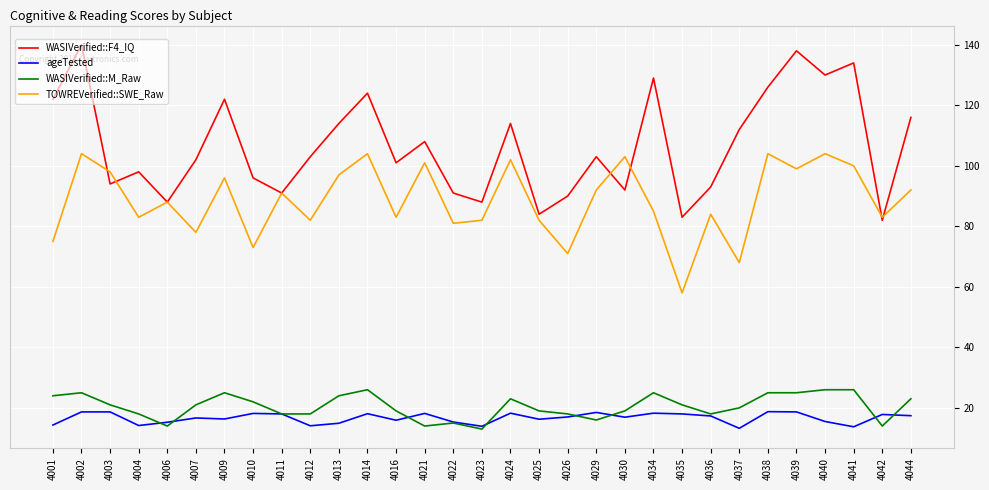

How many distinct data groups are displayed?

4